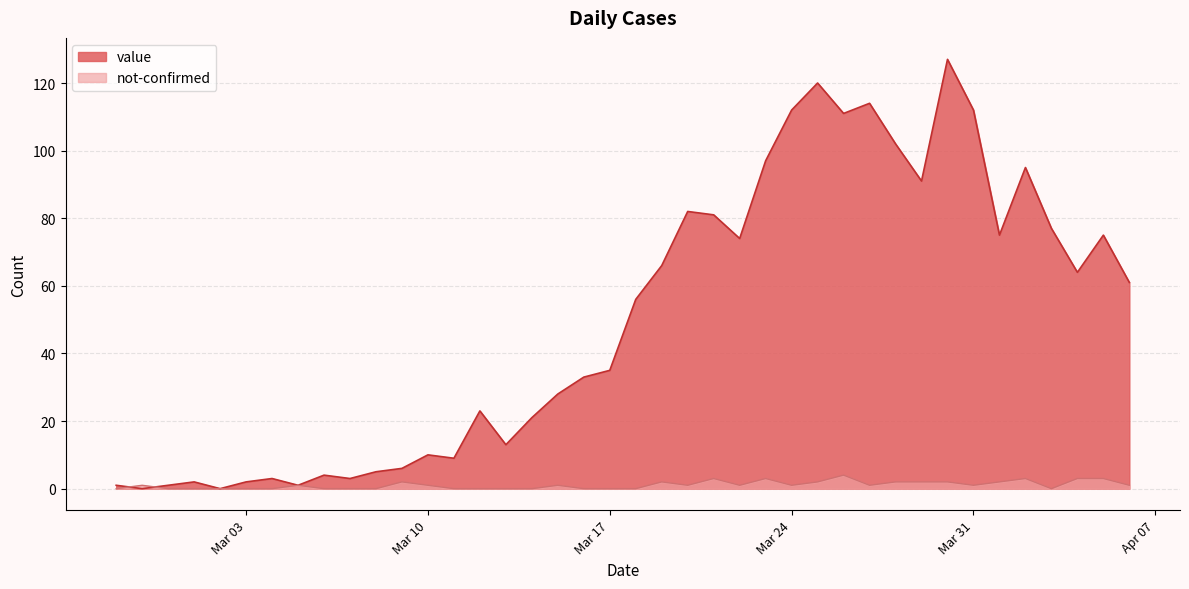

True or false: value has a value of 35 at Mar 17.

True